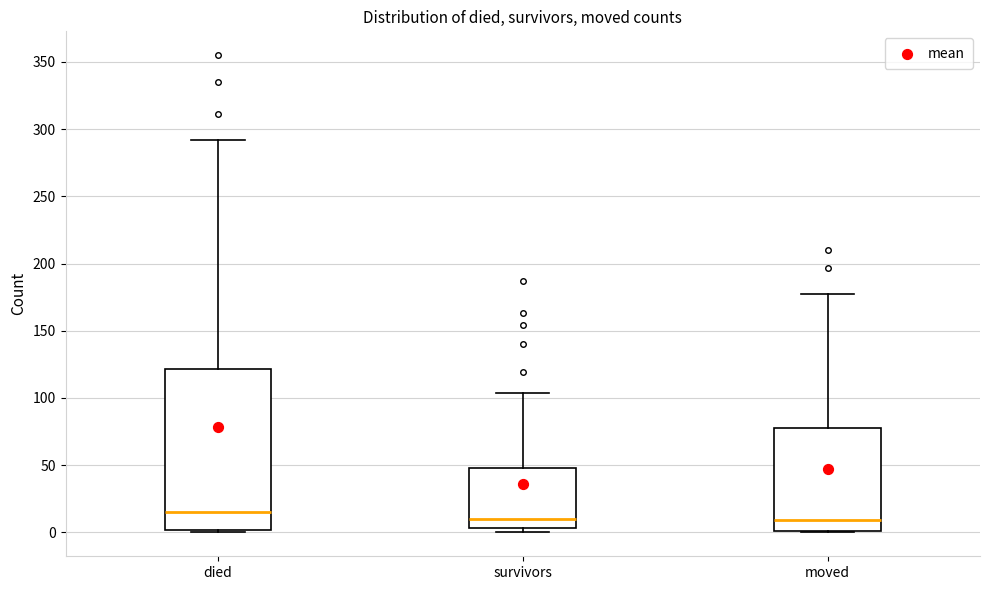

Which box is the tallest, from its lower edge to its upper edge?

died